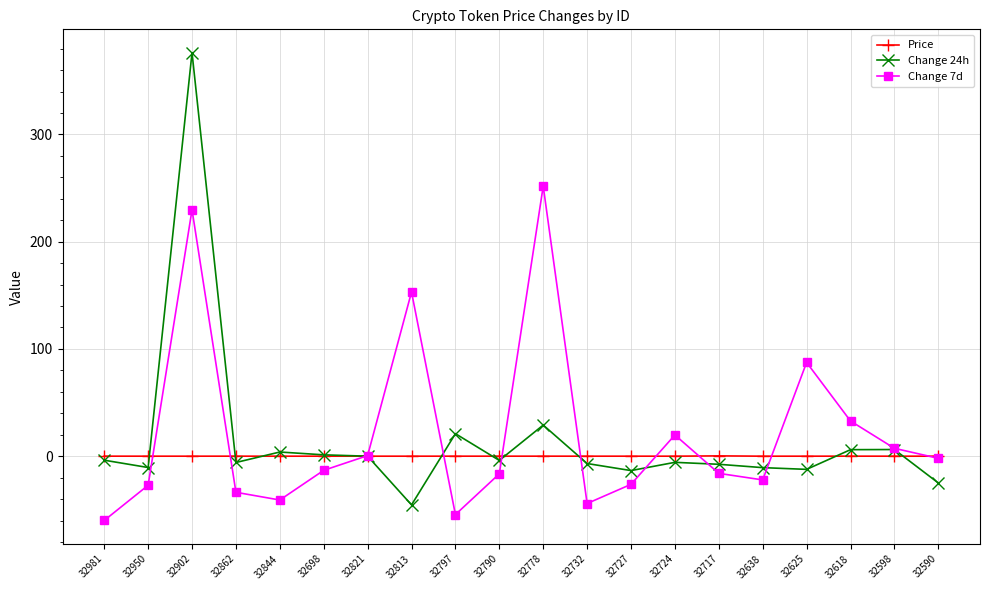

What is the label of the 5th point from the left?

32844